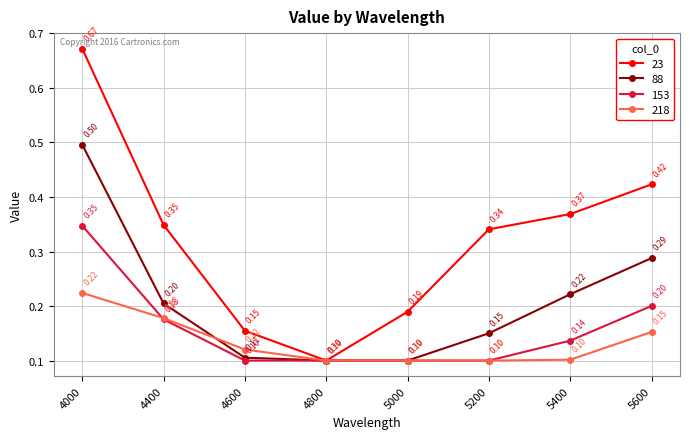

At which label is 23 closest to 0?

4800